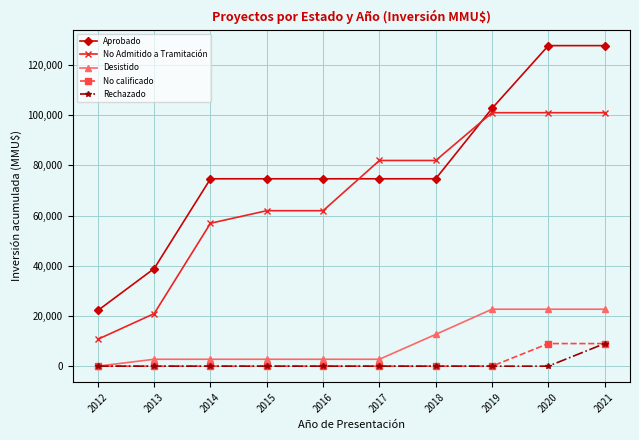

Which series has the widest spread of values?

Aprobado